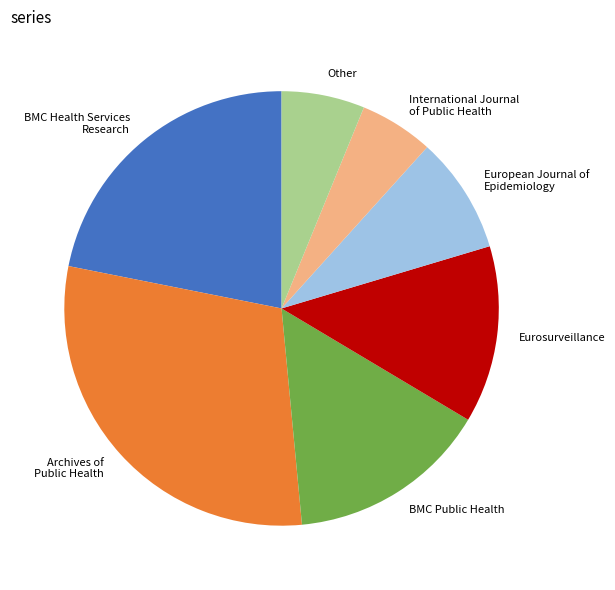

Is it true that BMC Health Services Research is 9% of the pie?

False